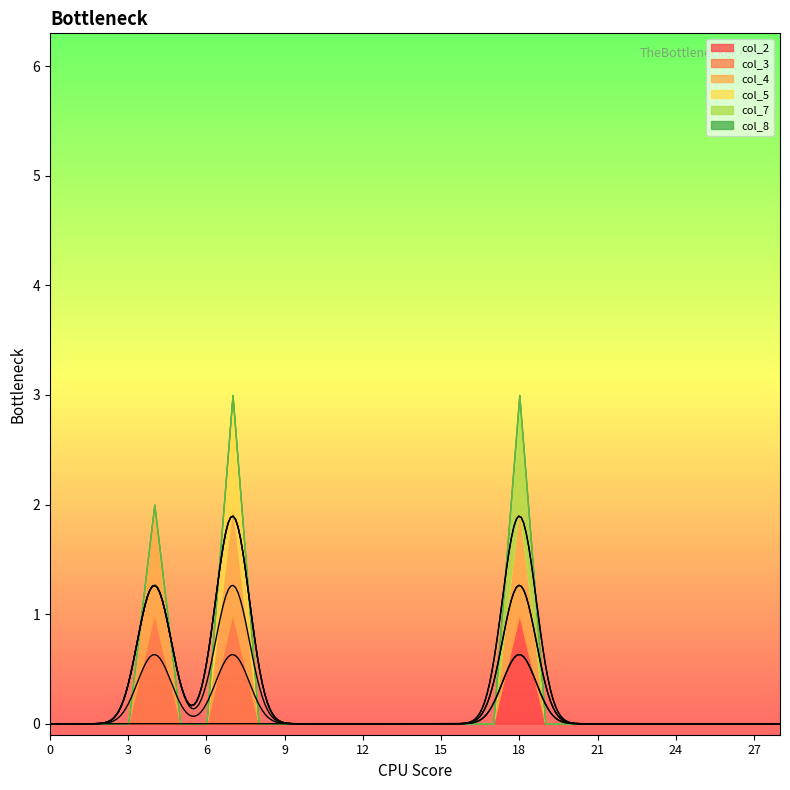

Which label corresponds to the largest value in the chart?

18